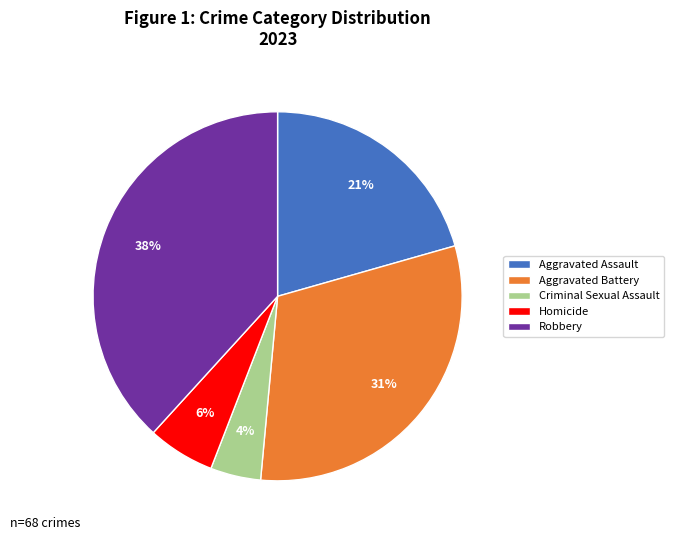

To the nearest percent, what is the average slice percentage?

20%